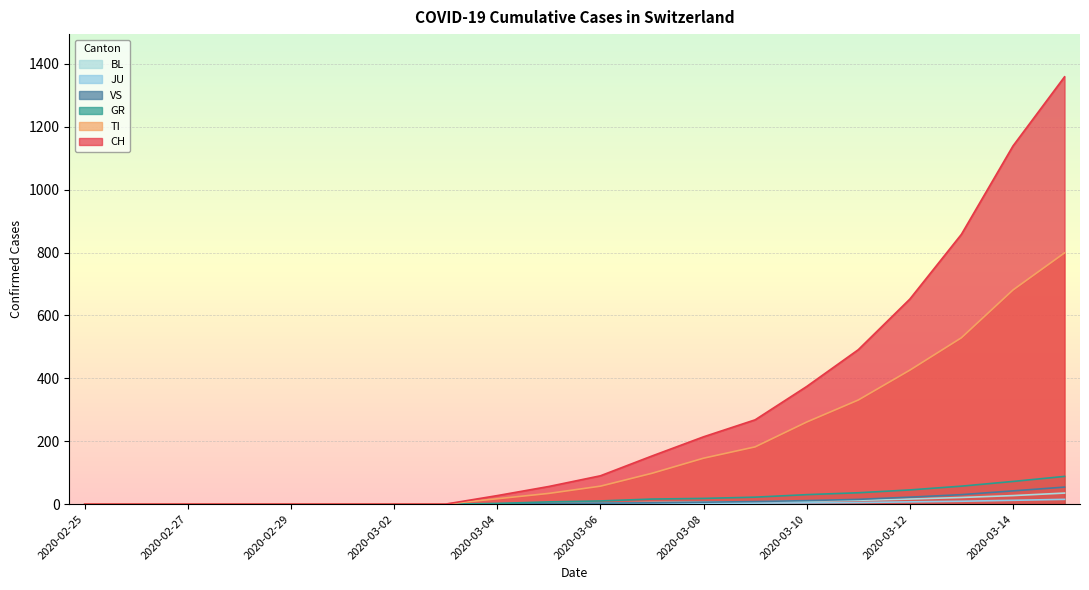

What is the total value across all series at 2020-03-08?

392